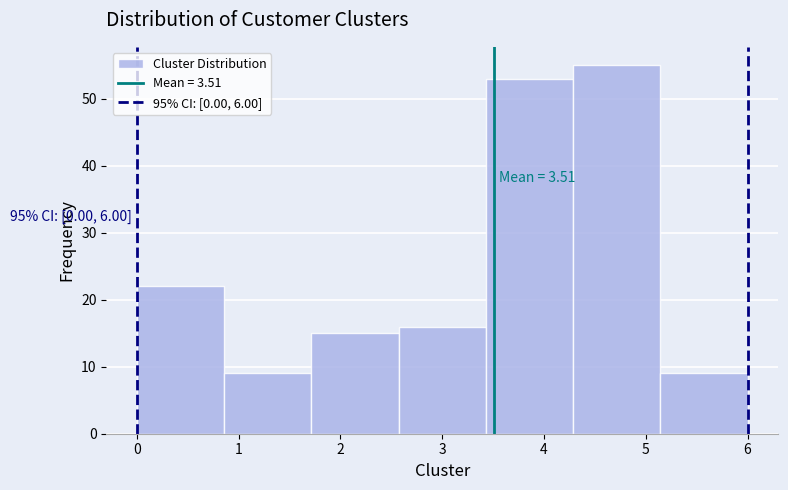

Over which range of the x-axis is the bar tallest?

4.3 to 5.1